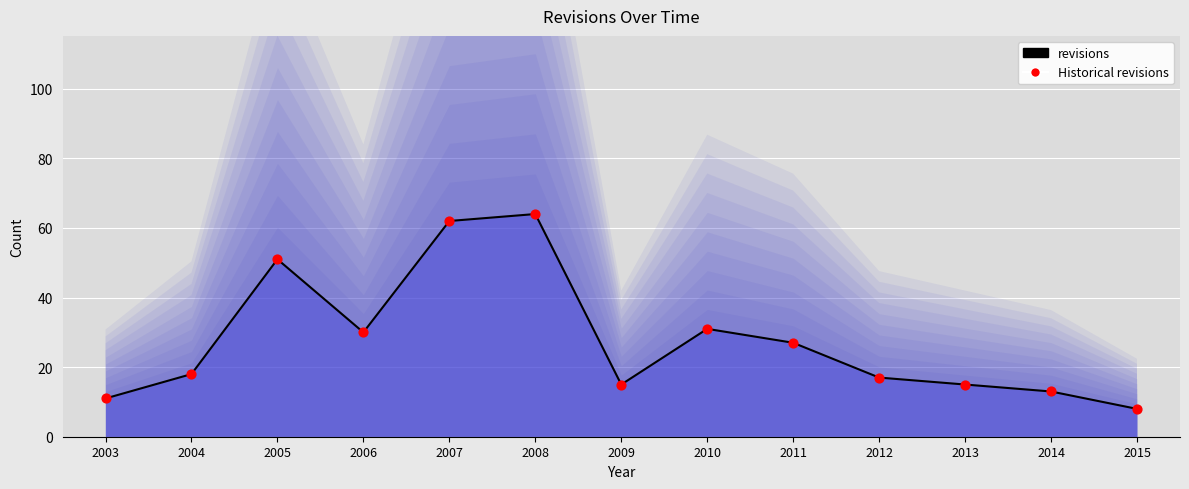

At which category is the sum across all series the highest?

2008